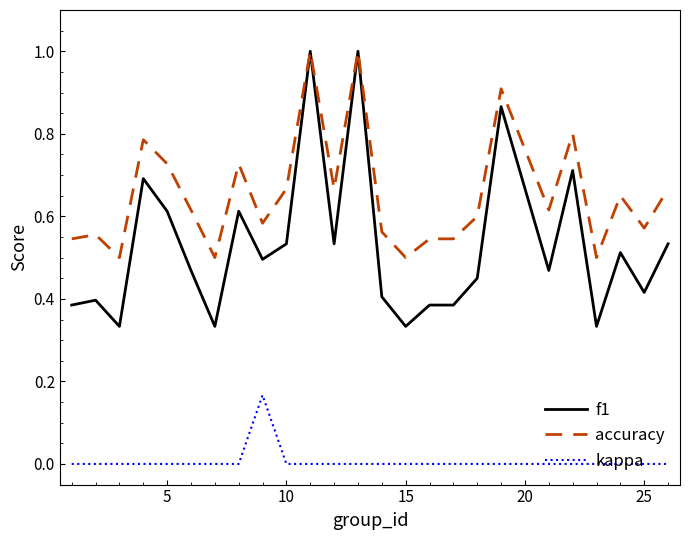

Which series has the largest total across all categories?

accuracy